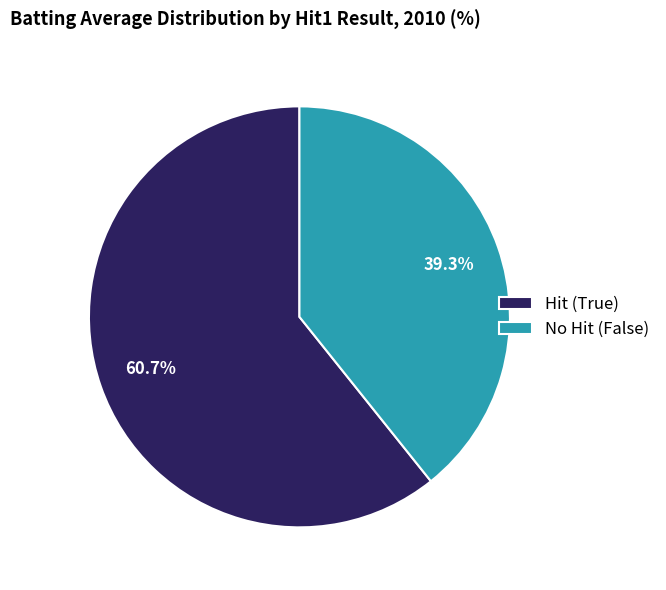

What is the total percentage of No Hit (False) and Hit (True)?

100.0%